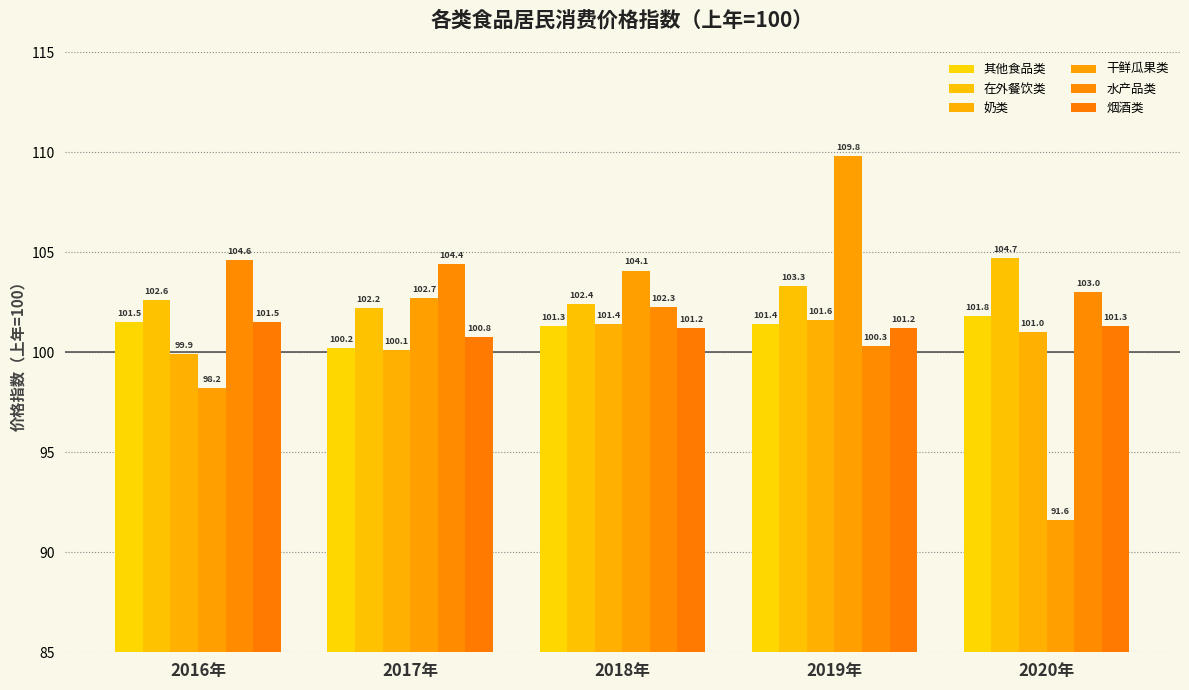

What is the label of the 1st bar from the right?

2020年